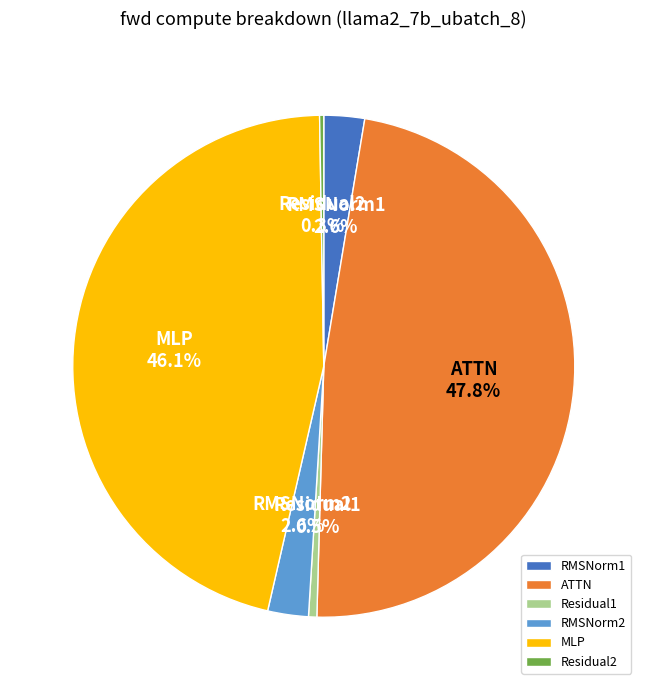

Between ATTN and RMSNorm2, which is larger?

ATTN